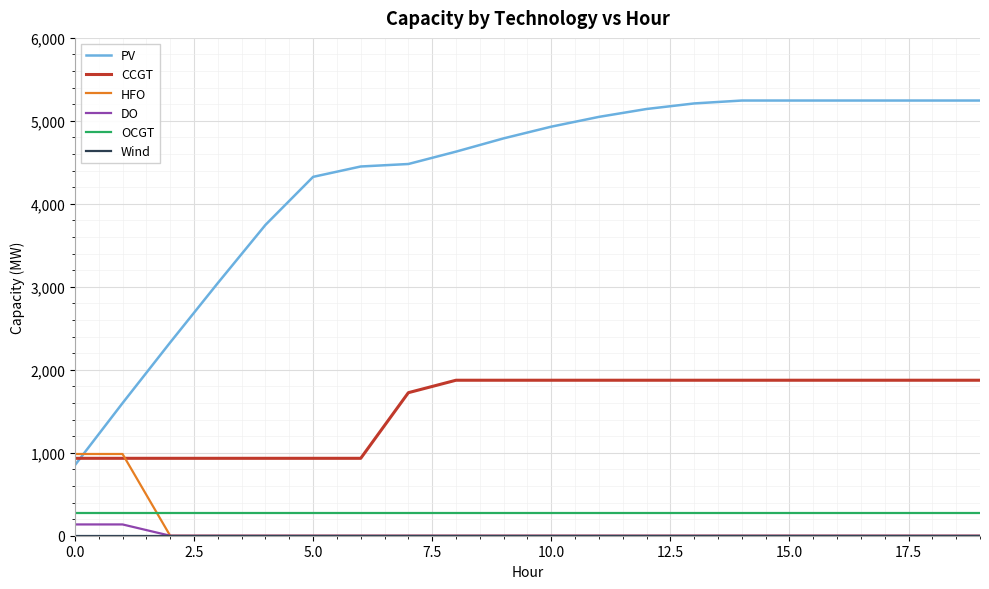

True or false: DO and PV cross at least once.

False